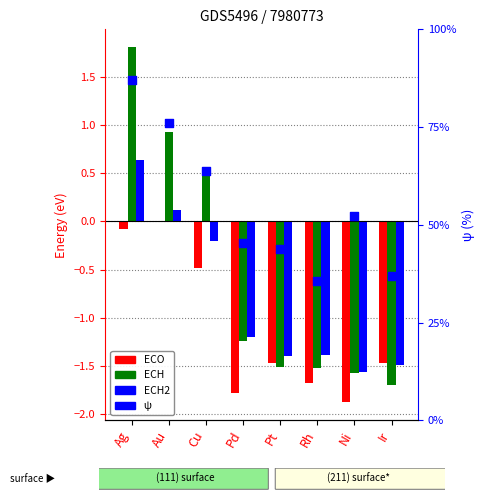

Which series has the widest spread of Y values?

ψ